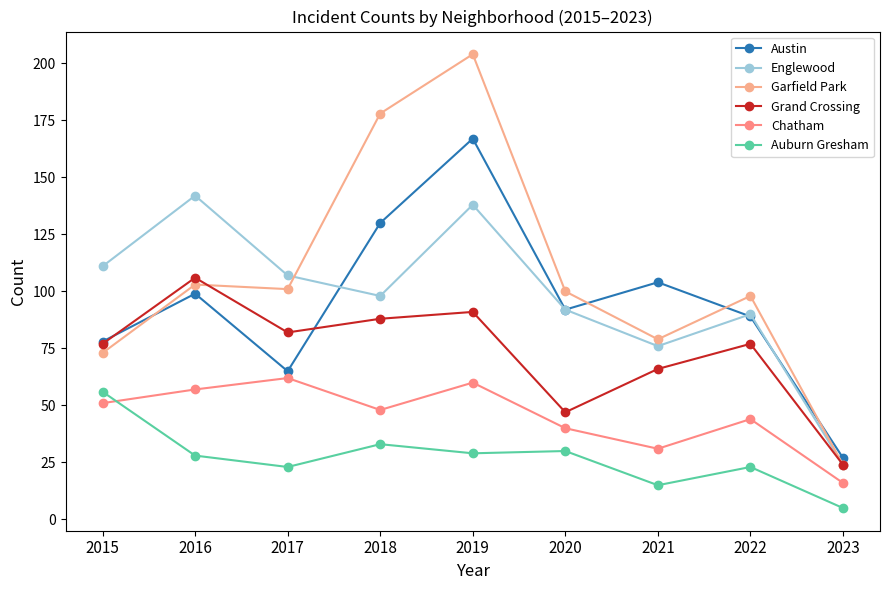

At 2022, list the series in order from smallest to largest.

Auburn Gresham, Chatham, Grand Crossing, Austin, Englewood, Garfield Park